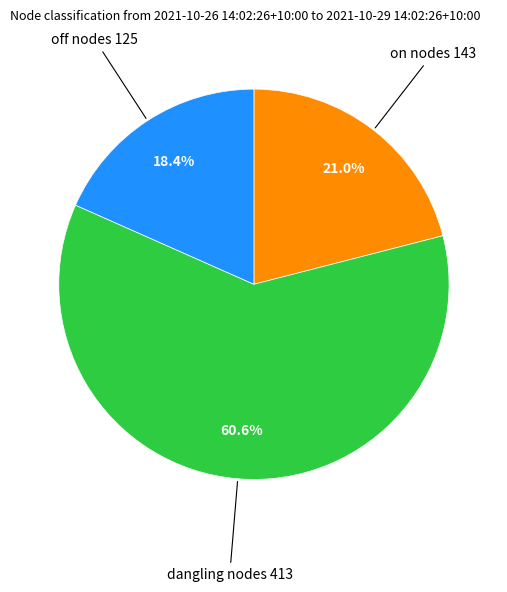

Does any single category account for the majority?

Yes